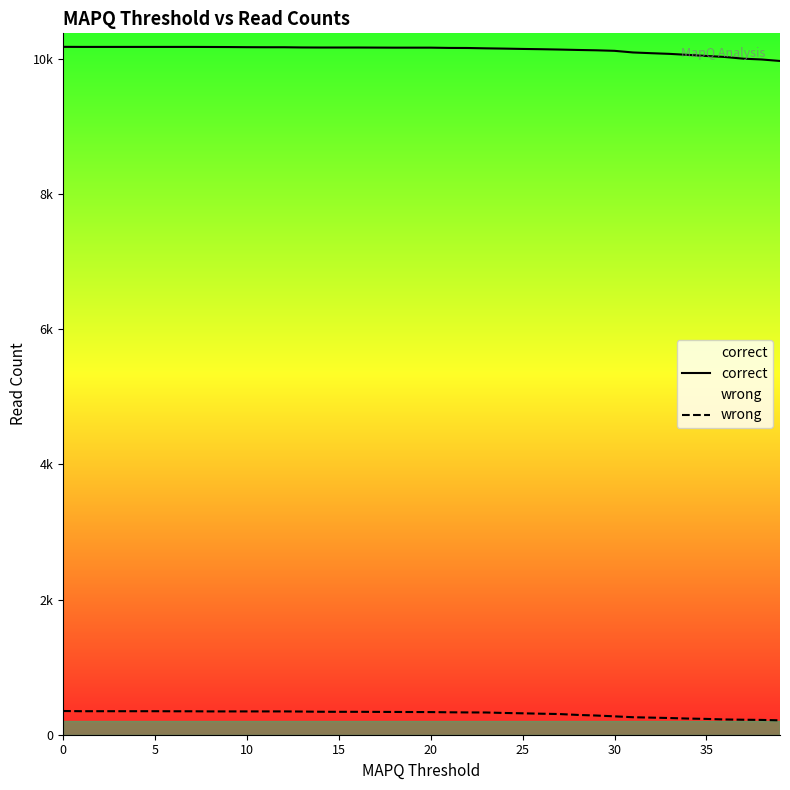

What is the sum of the correct values at 12 and 9?

20351